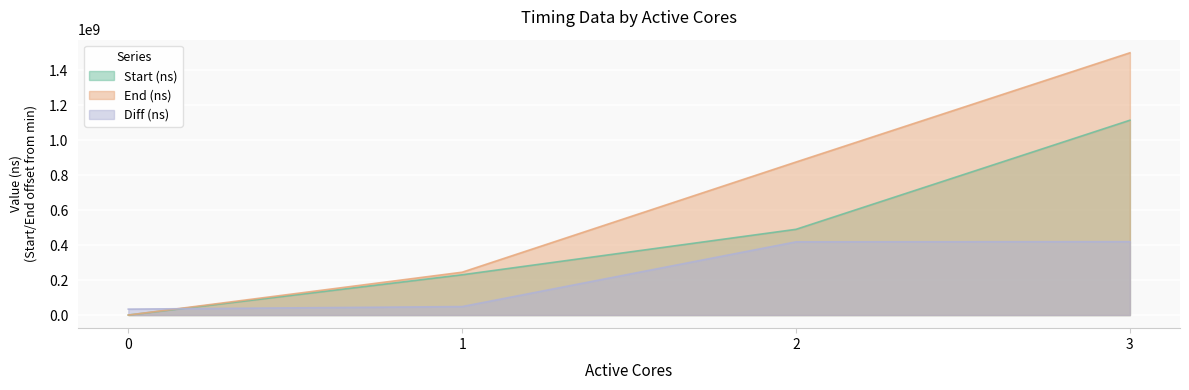

True or false: End (ns) and Start (ns) intersect in this chart.

False